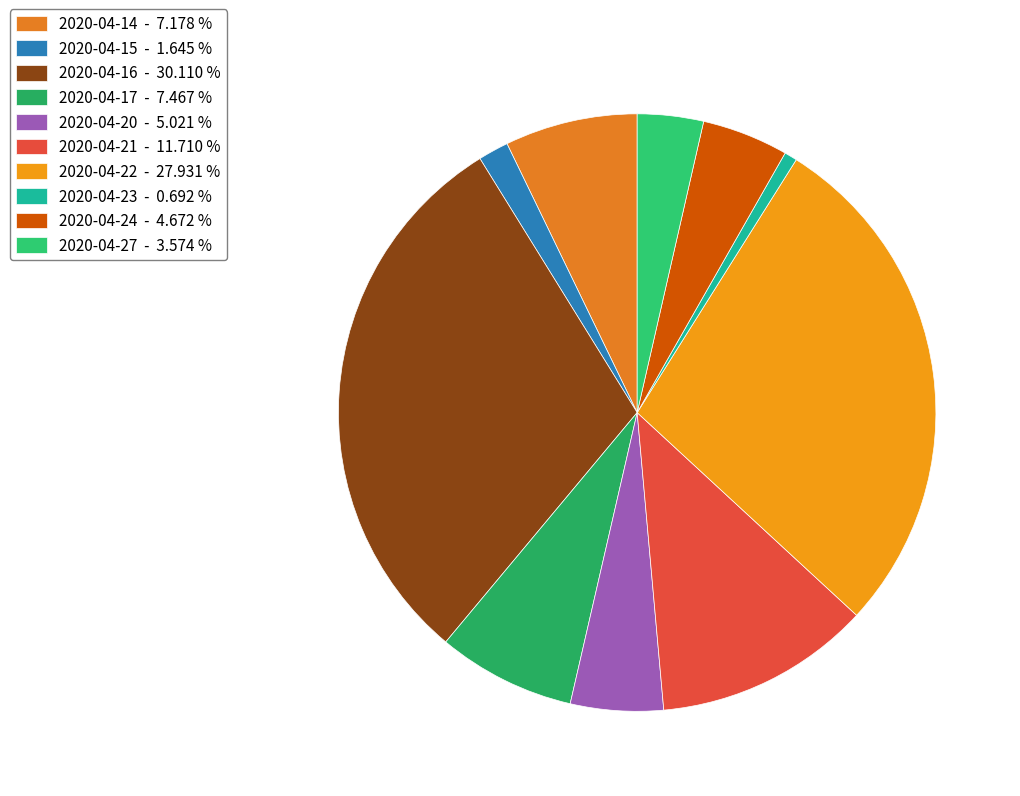

Rank the categories by value from highest to lowest.

2020-04-16, 2020-04-22, 2020-04-21, 2020-04-17, 2020-04-14, 2020-04-20, 2020-04-24, 2020-04-27, 2020-04-15, 2020-04-23